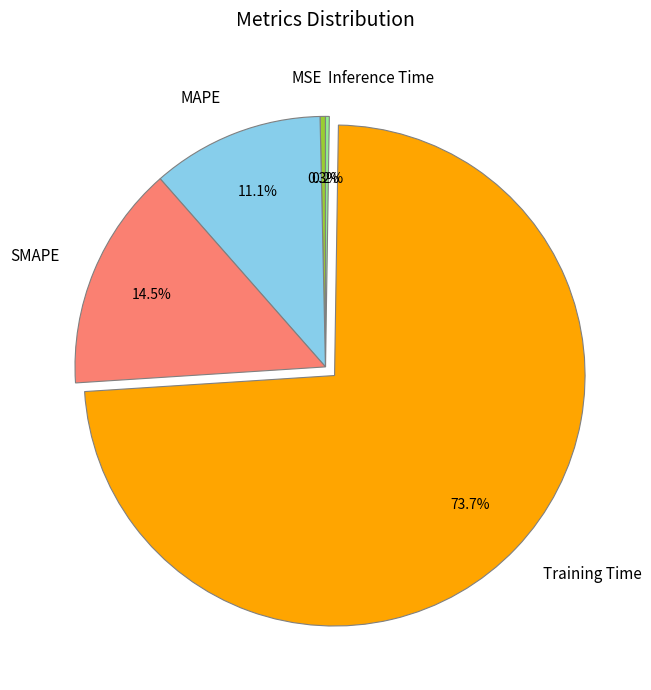

Which category has the biggest portion of the pie?

Training Time